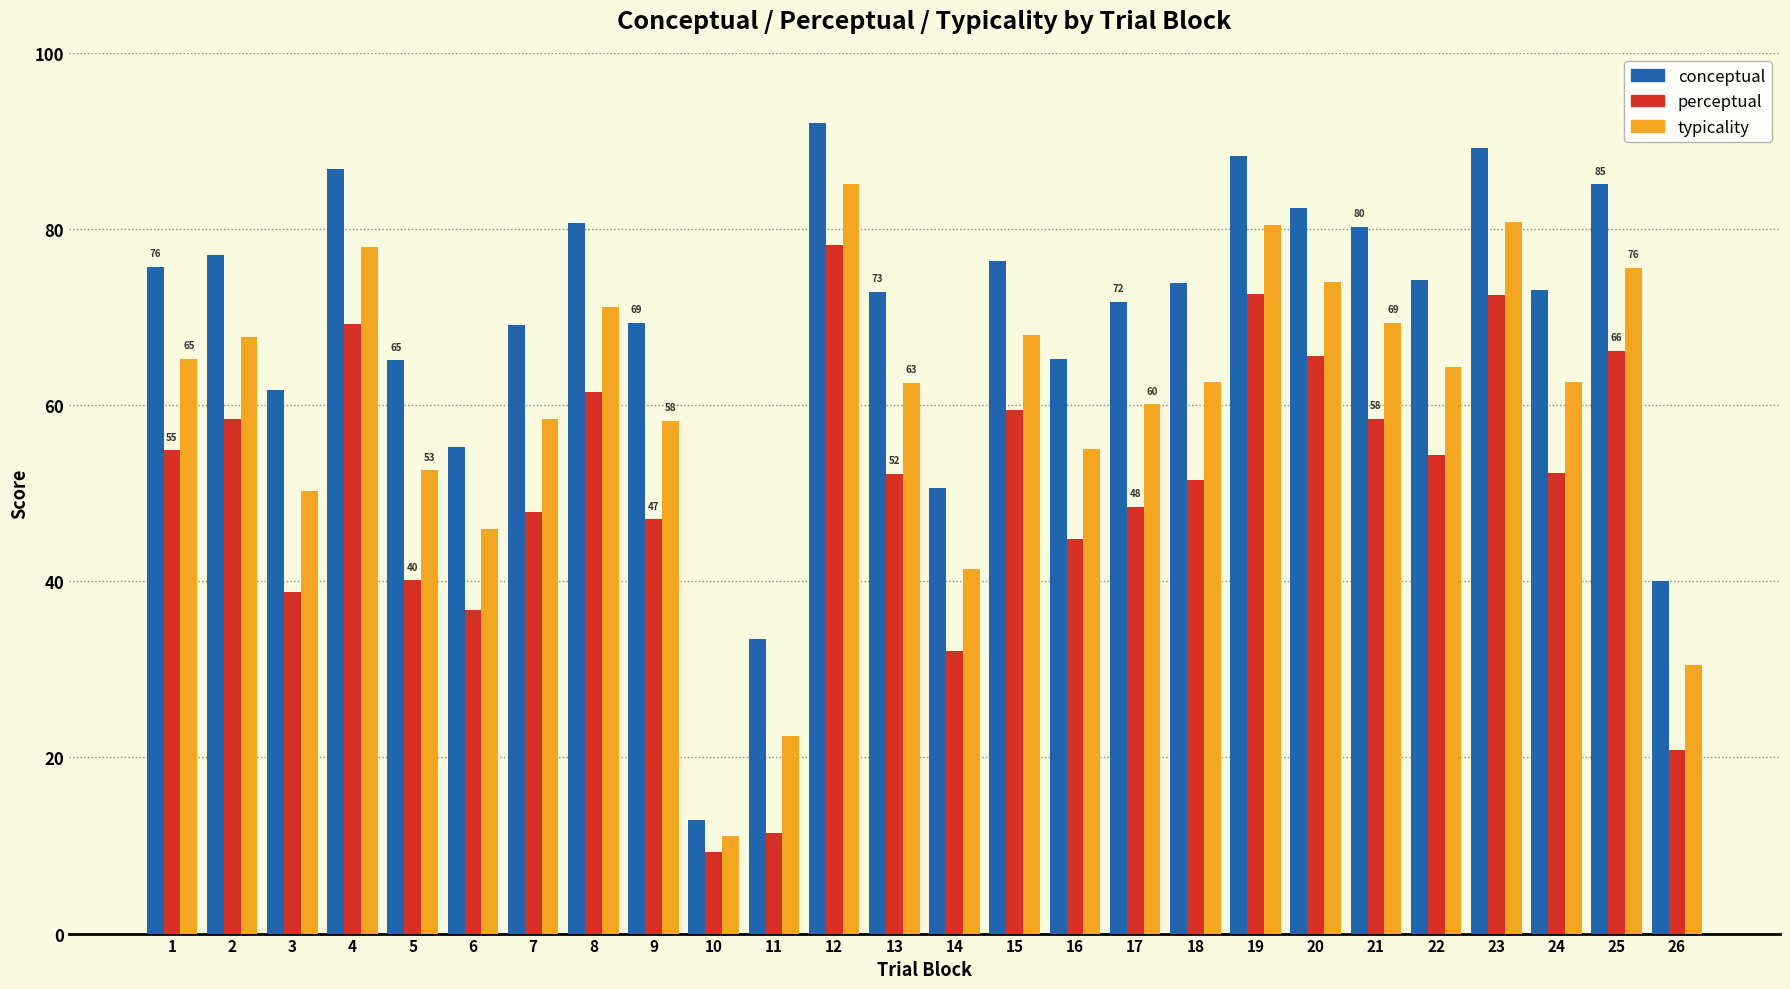

What is the total value across all series at 16?

165.1